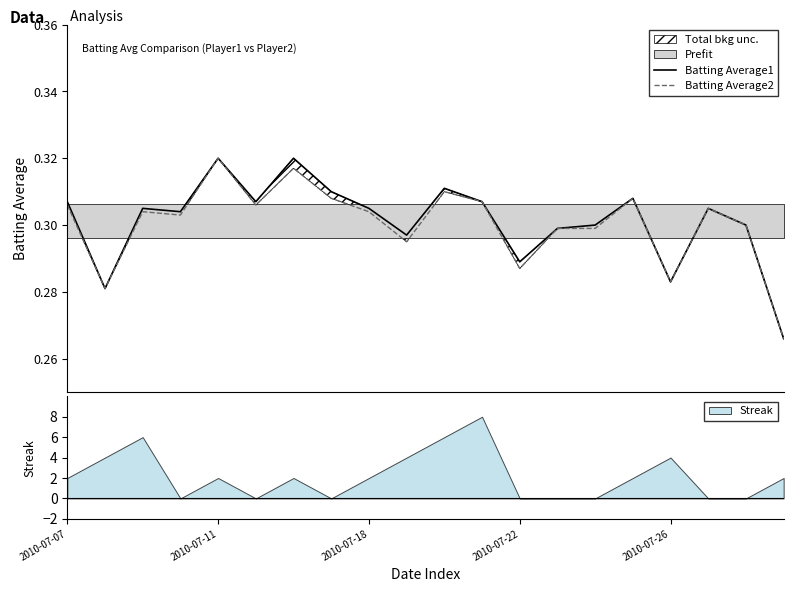

How many interior local peaks does the Batting Average2 series have?

6